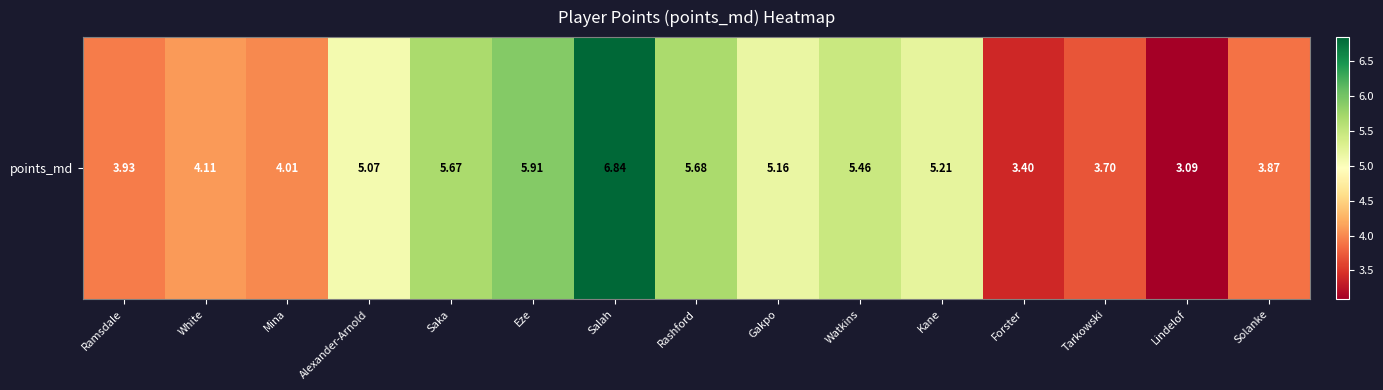

Reading left to right, transcribe all the data shown in this chart.

Ramsdale=3.9	White=4.1	Mina=4.0	Alexander-Arnold=5.1	Saka=5.7	Eze=5.9	Salah=6.8	Rashford=5.7	Gakpo=5.2	Watkins=5.5	Kane=5.2	Forster=3.4	Tarkowski=3.7	Lindelof=3.1	Solanke=3.9